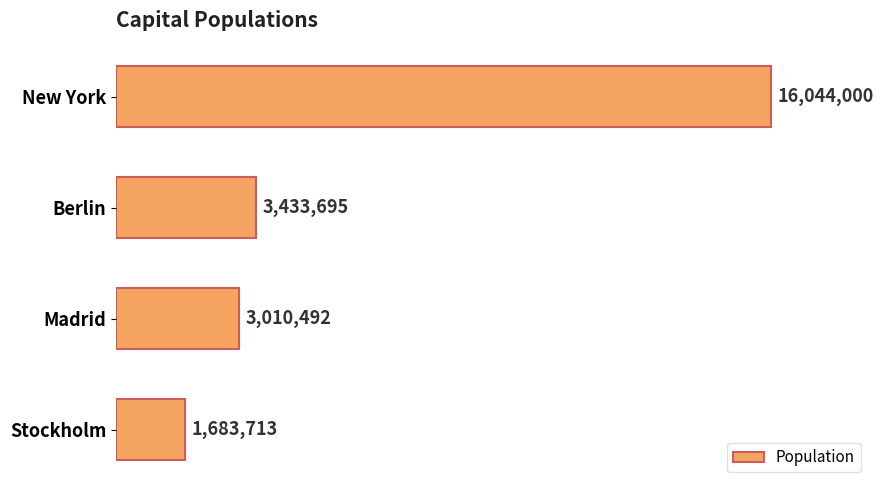

At which label is the value closest to 8863856?

Berlin